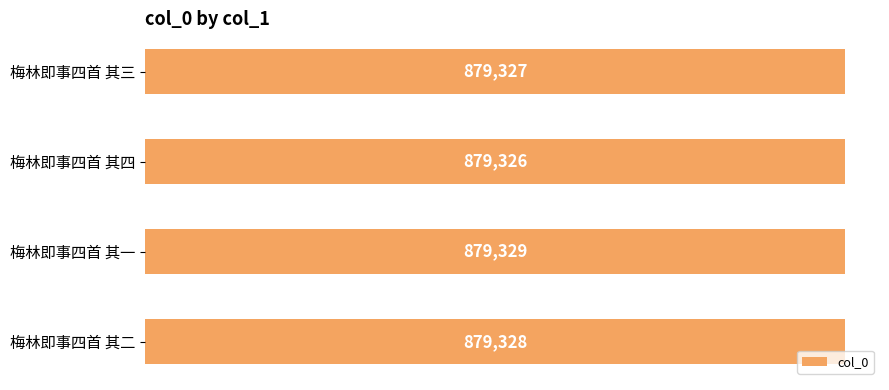

List the labels in order of value, largest first.

梅林即事四首 其一, 梅林即事四首 其二, 梅林即事四首 其三, 梅林即事四首 其四